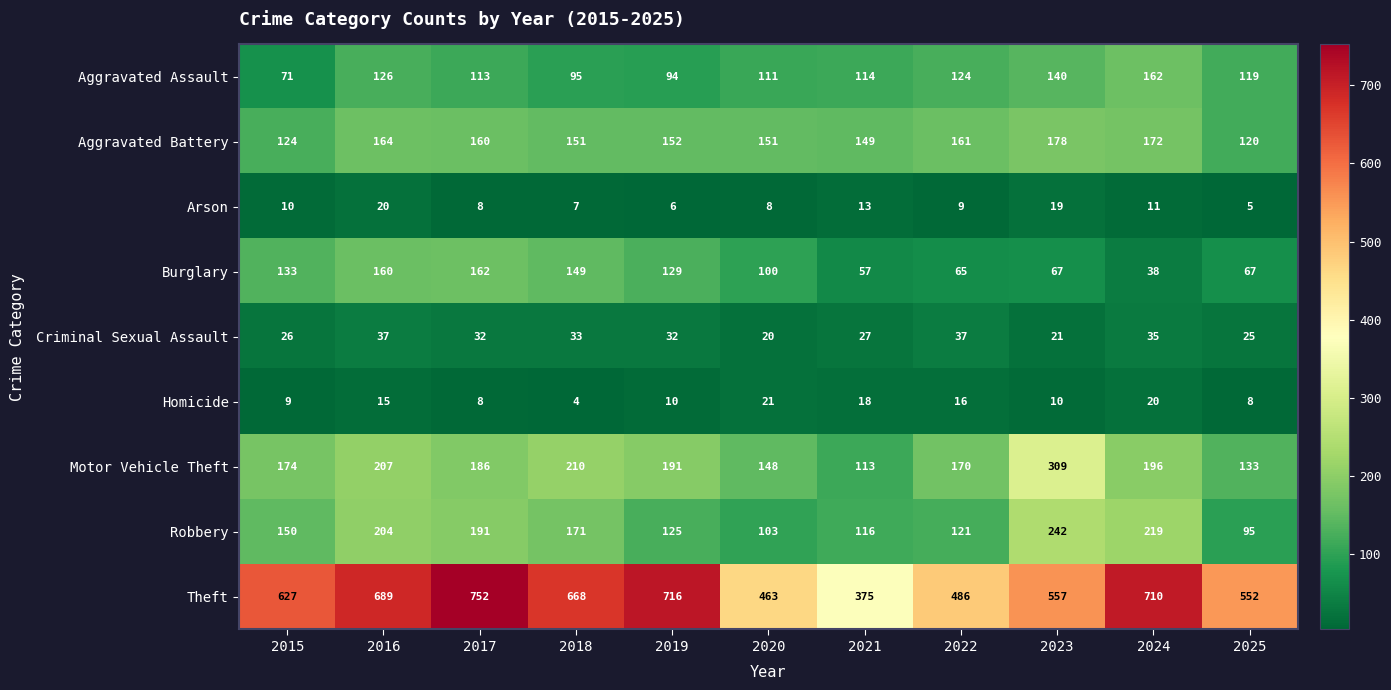

At which category is the sum across all series the highest?

2016